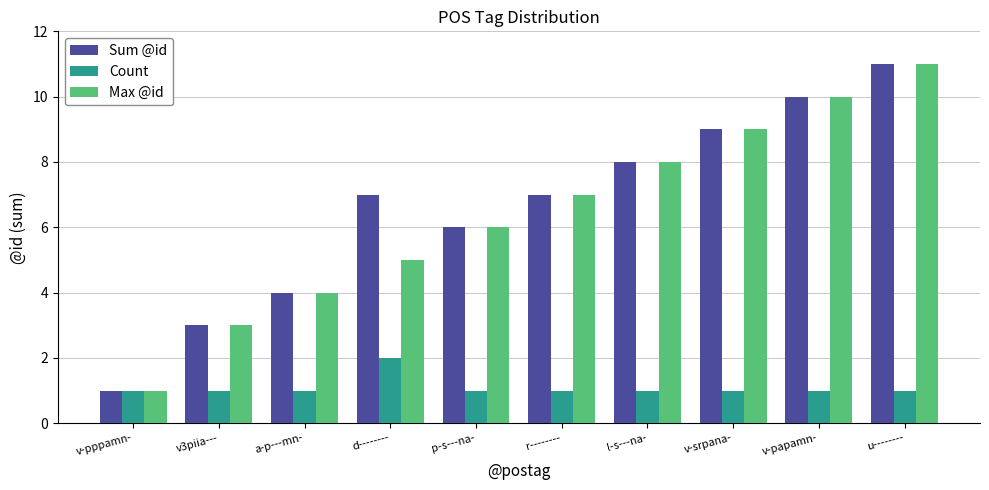

Read the Count value at v-srpana-.

1